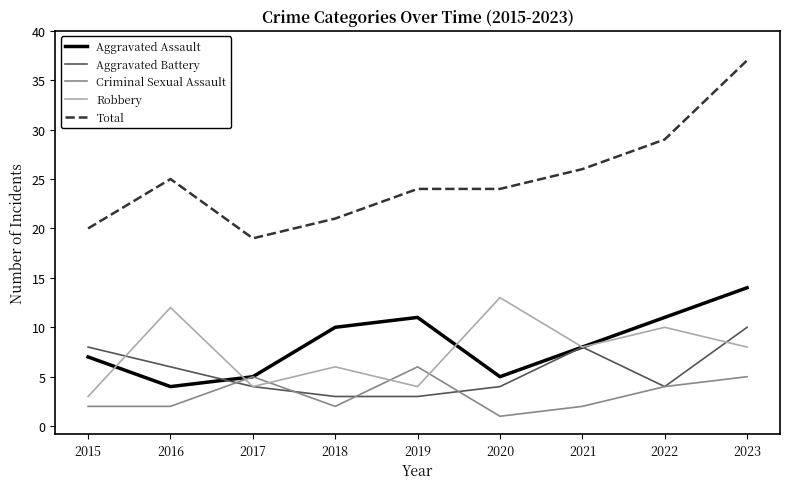

How many Aggravated Battery values are between 4 and 8?

6